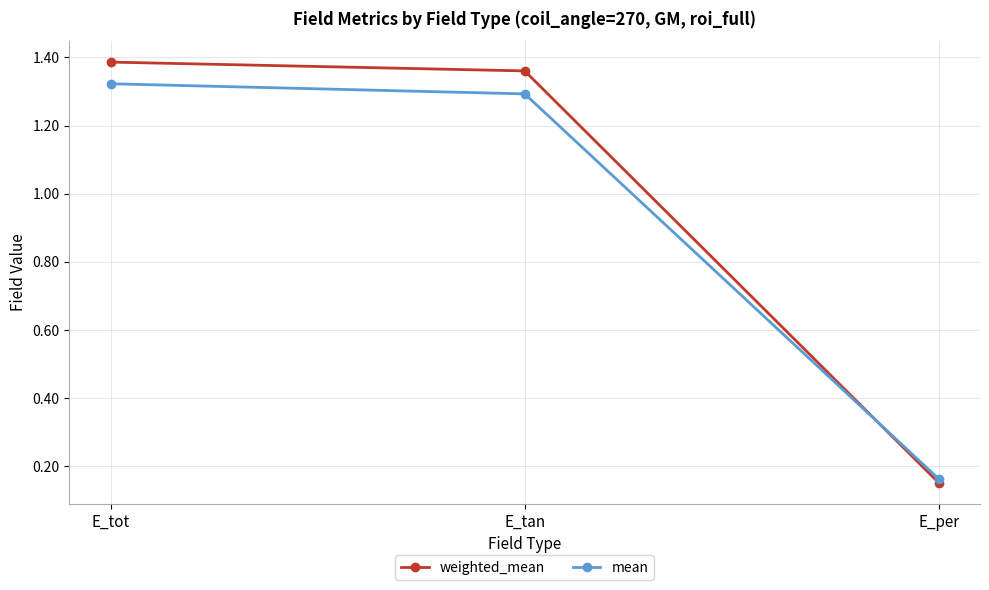

What is the label of the 2nd point from the right?

E_tan